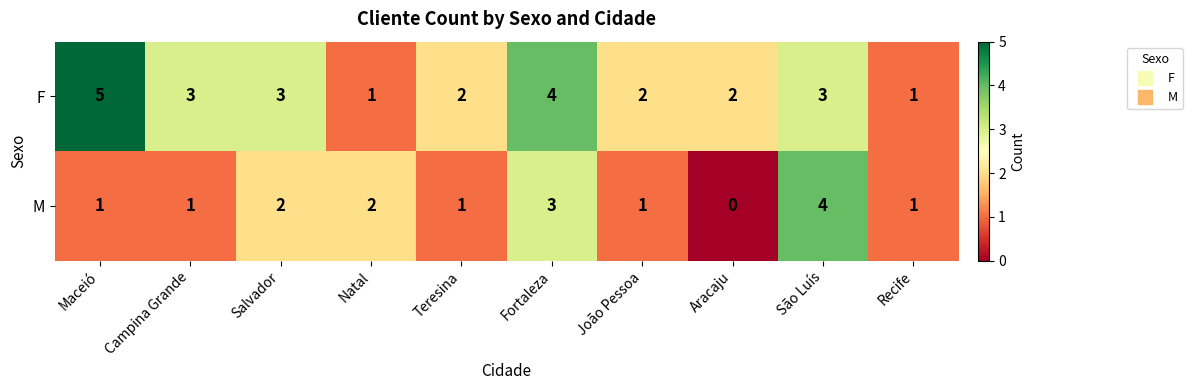

Reading left to right, extract all data points from this chart.

F: Maceió=5	Campina Grande=3	Salvador=3	Natal=1	Teresina=2	Fortaleza=4	João Pessoa=2	Aracaju=2	São Luís=3	Recife=1
M: Maceió=1	Campina Grande=1	Salvador=2	Natal=2	Teresina=1	Fortaleza=3	João Pessoa=1	Aracaju=0	São Luís=4	Recife=1